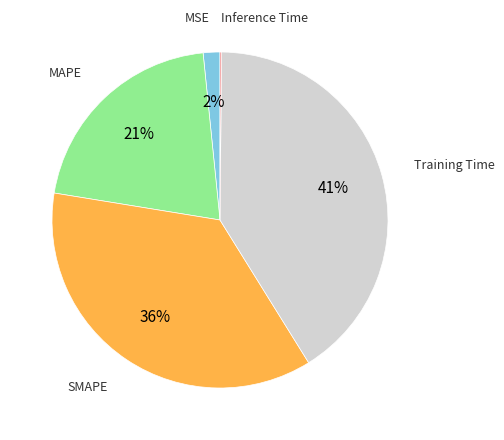

To the nearest percent, what is the combined percentage of MAPE and Training Time?

62%